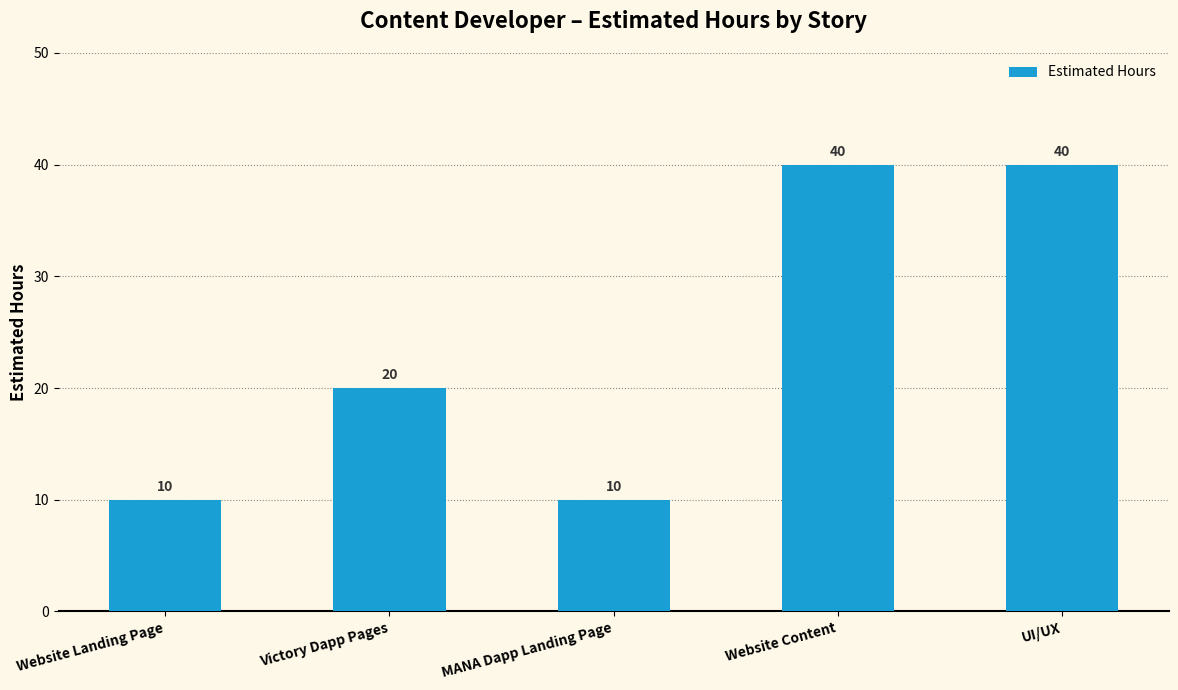

What is the difference between the second highest and second lowest values?

30